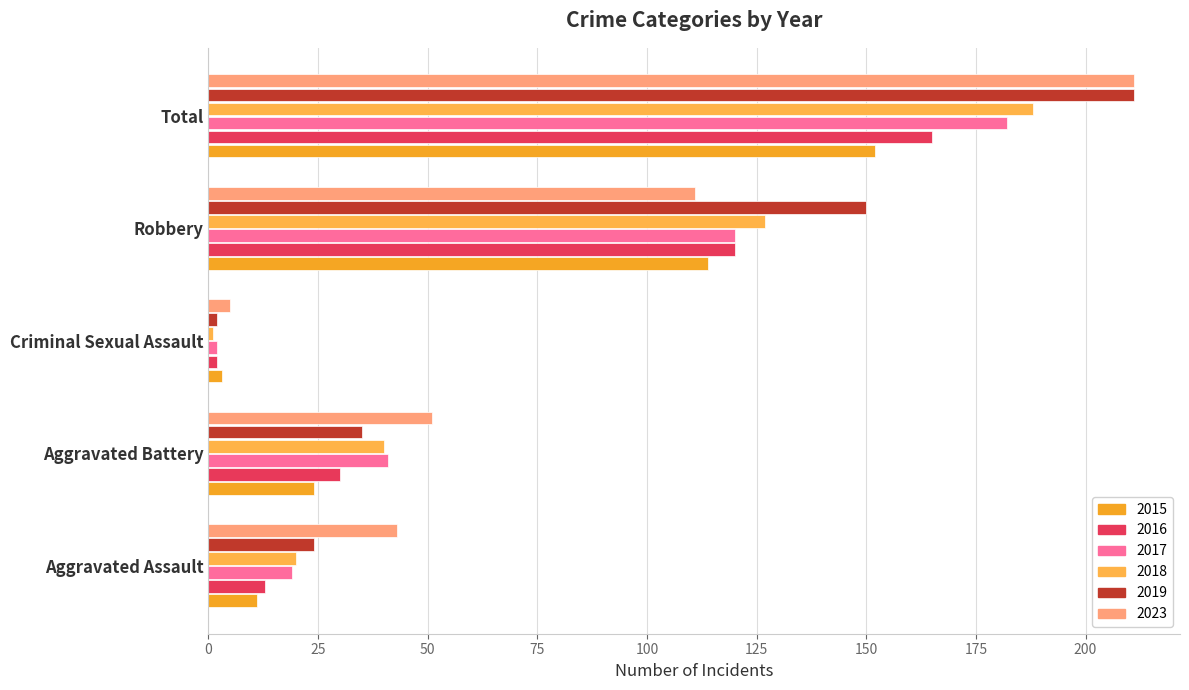

At Robbery, list the series in order from largest to smallest.

2019, 2018, 2016, 2017, 2015, 2023